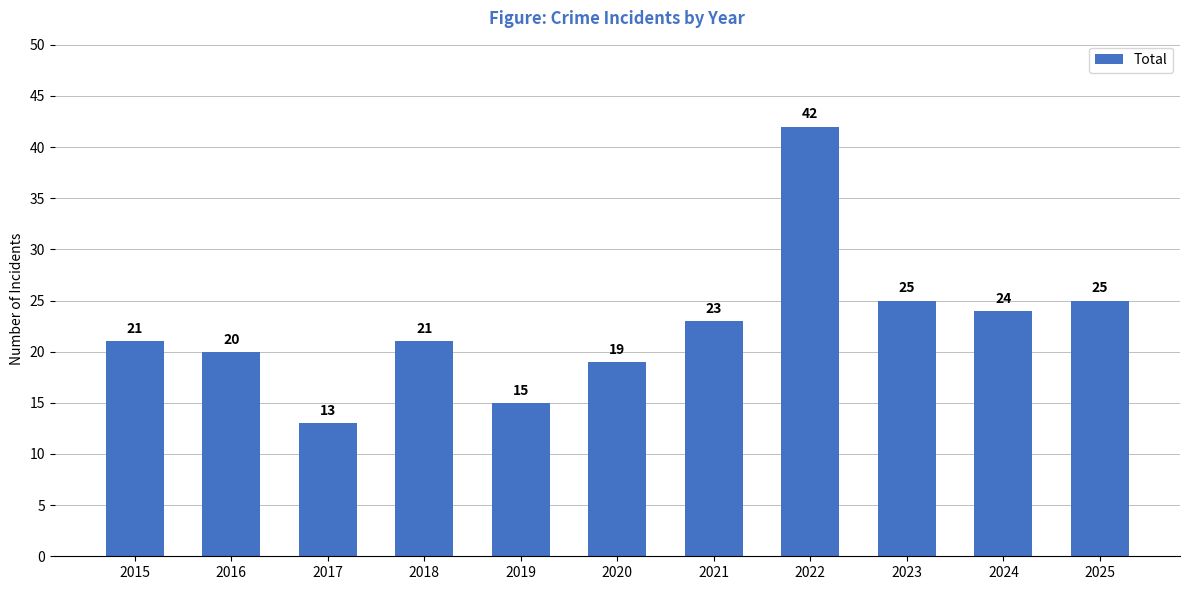

The chart shows a value of 33 at 2018. True or false?

False